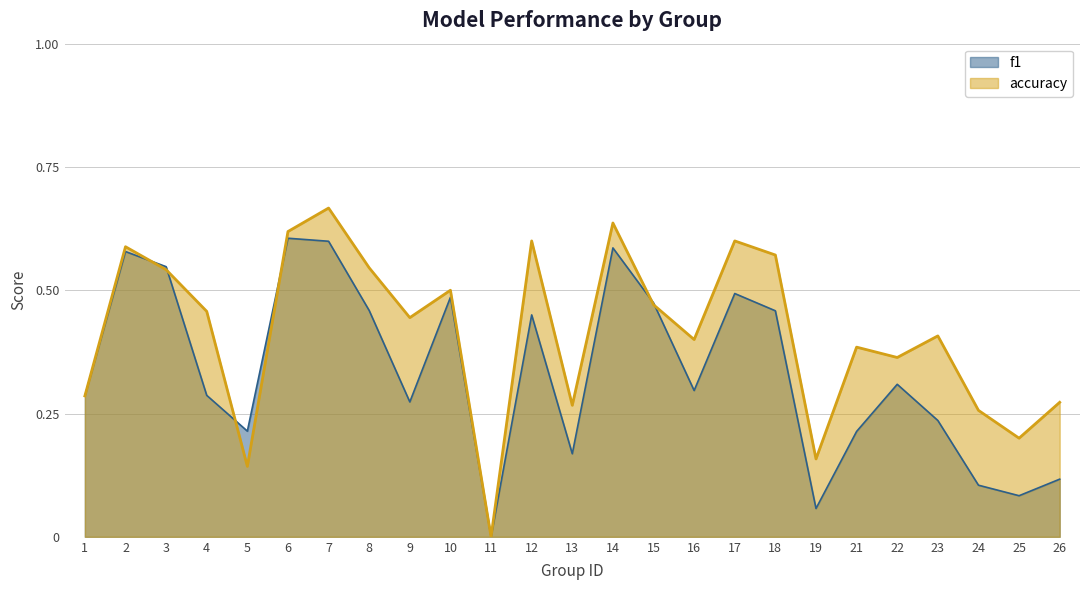

At which category does f1 reach its first local peak?

2